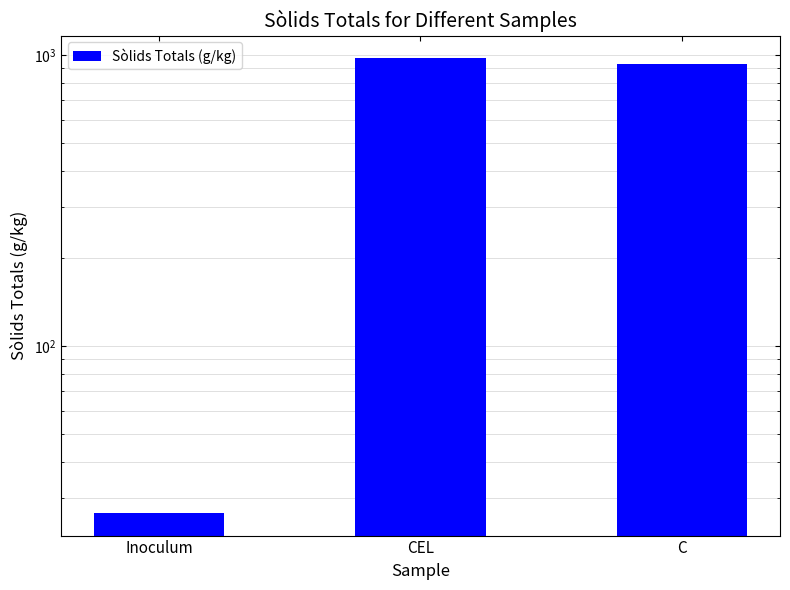

What is the value of the 1st bar from the left?

26.7